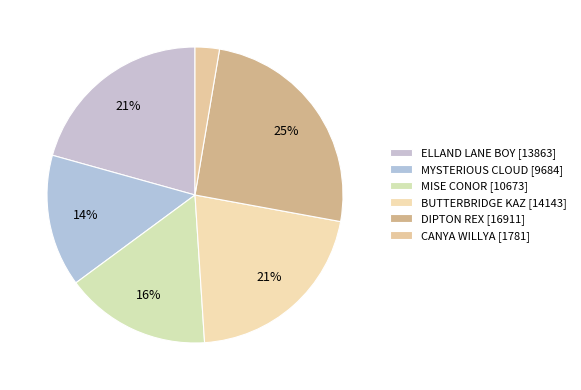

What portion of the pie excludes MISE CONOR?

84.1%